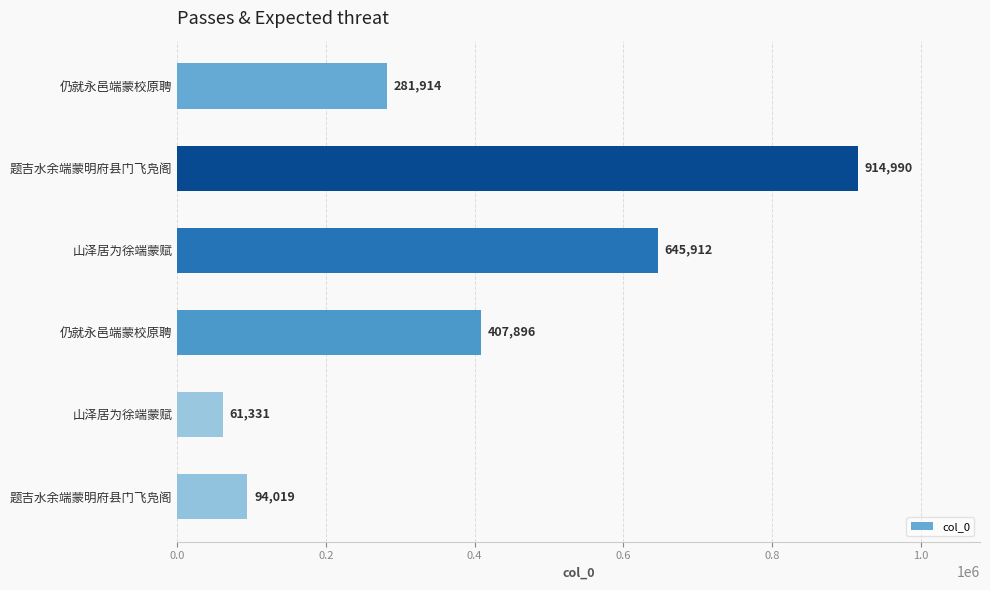

How many distinct data groups are displayed?

1